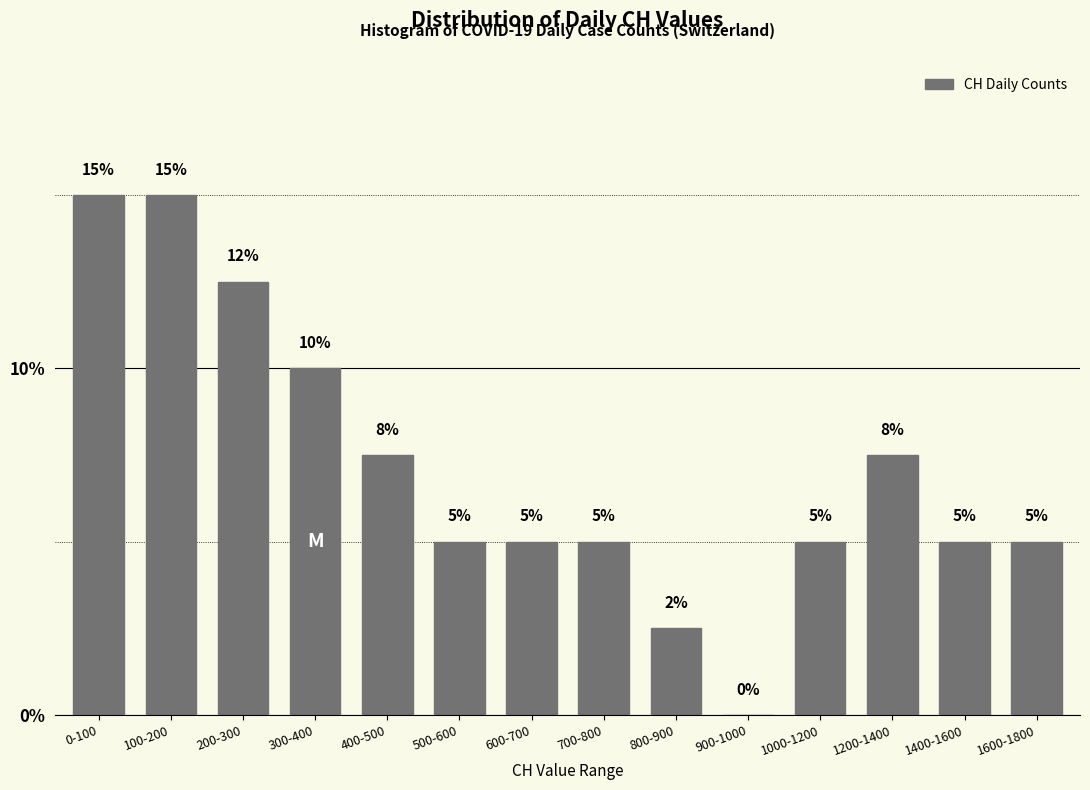

Where does the data first go above 5?

0-100